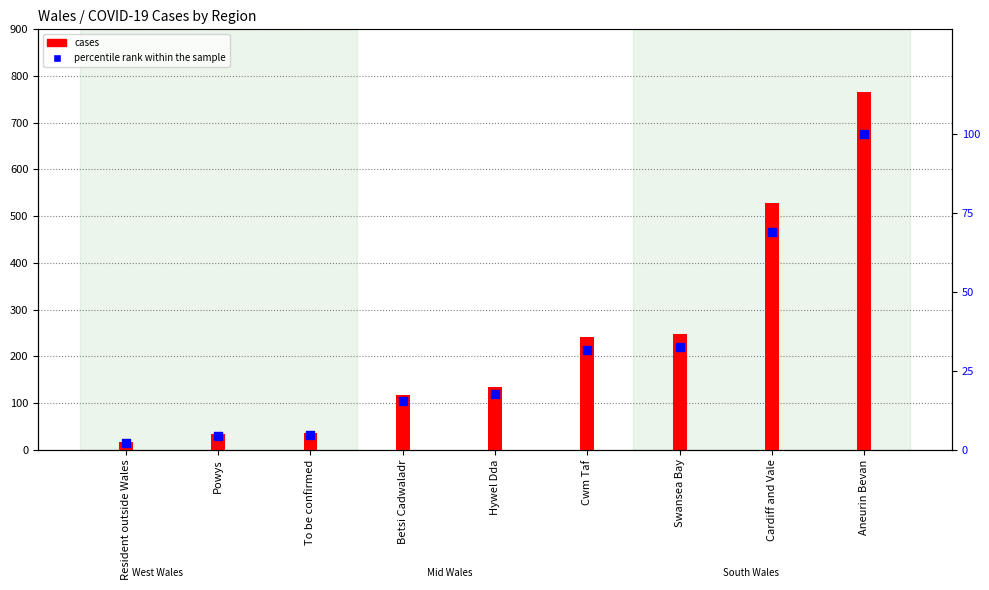

At how many categories does at least one series exceed 13?

9